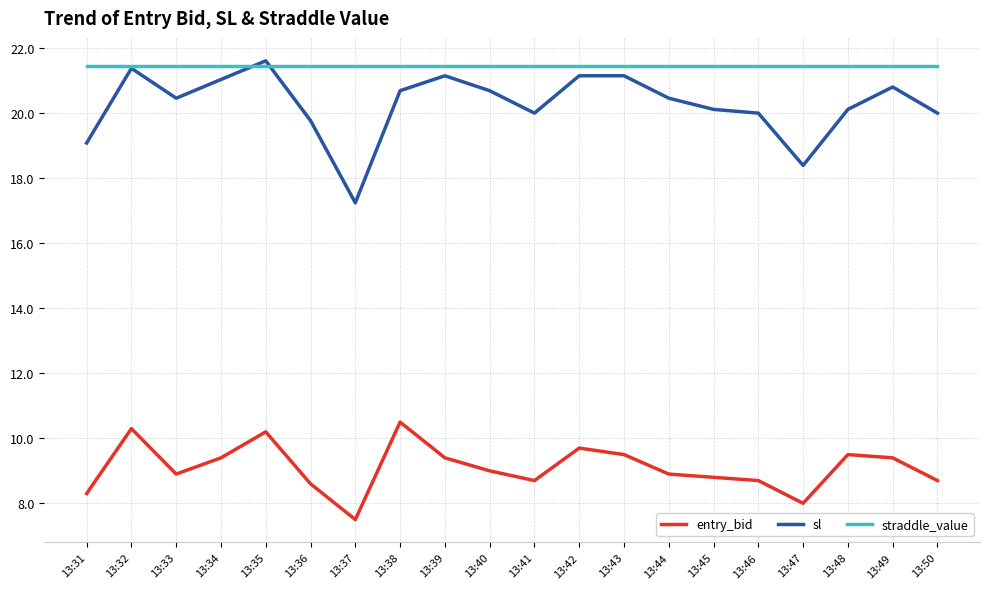

Is it true that sl equals 20.7 at 13:38?

True